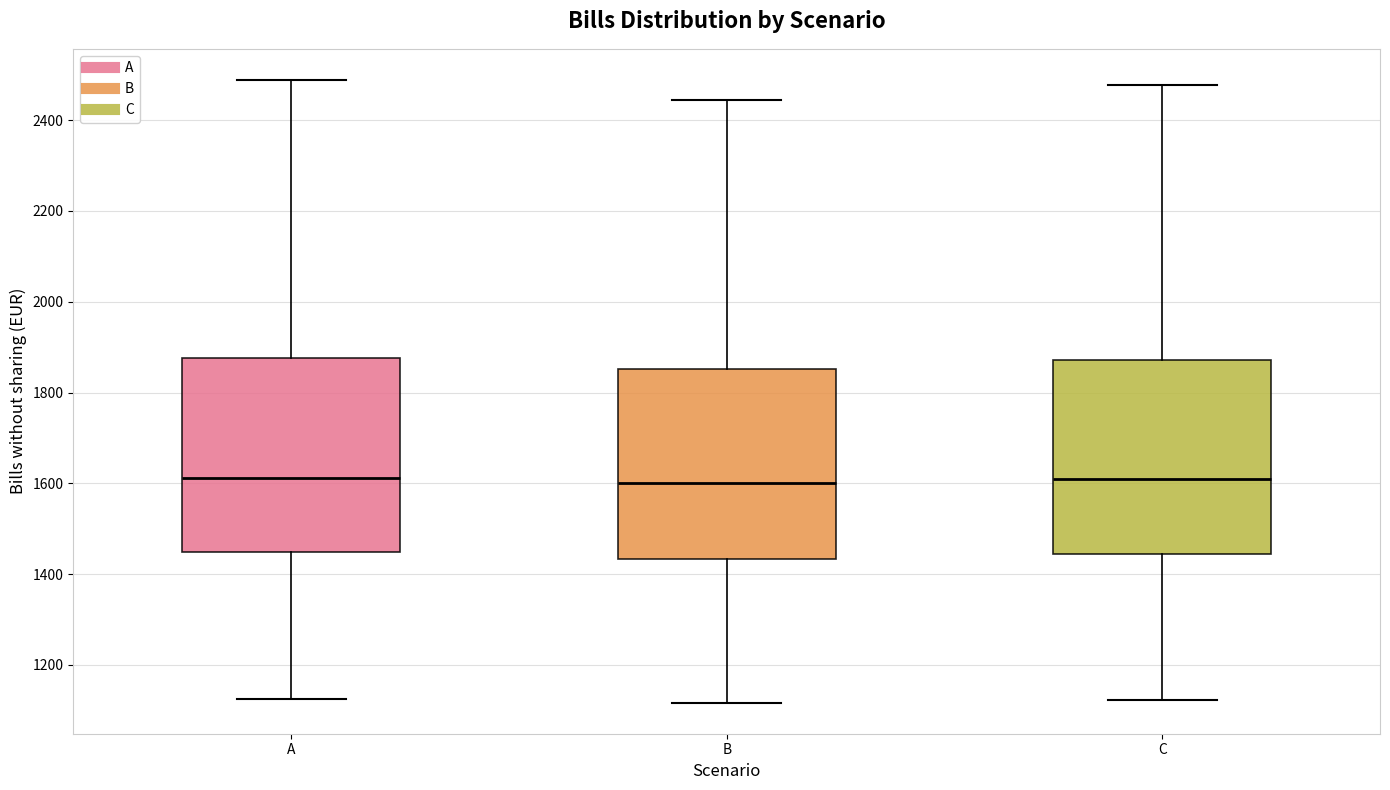

Reading left to right, read every box against the y-axis: the position of its median line, the range the box covers, and the ends of its whiskers. The values are not printed on the chart, so give them approximately, as read against the axis.

A: median 1620, box 1440 to 1880, whiskers 1120 to 2480
B: median 1600, box 1440 to 1860, whiskers 1120 to 2440
C: median 1600, box 1440 to 1880, whiskers 1120 to 2480